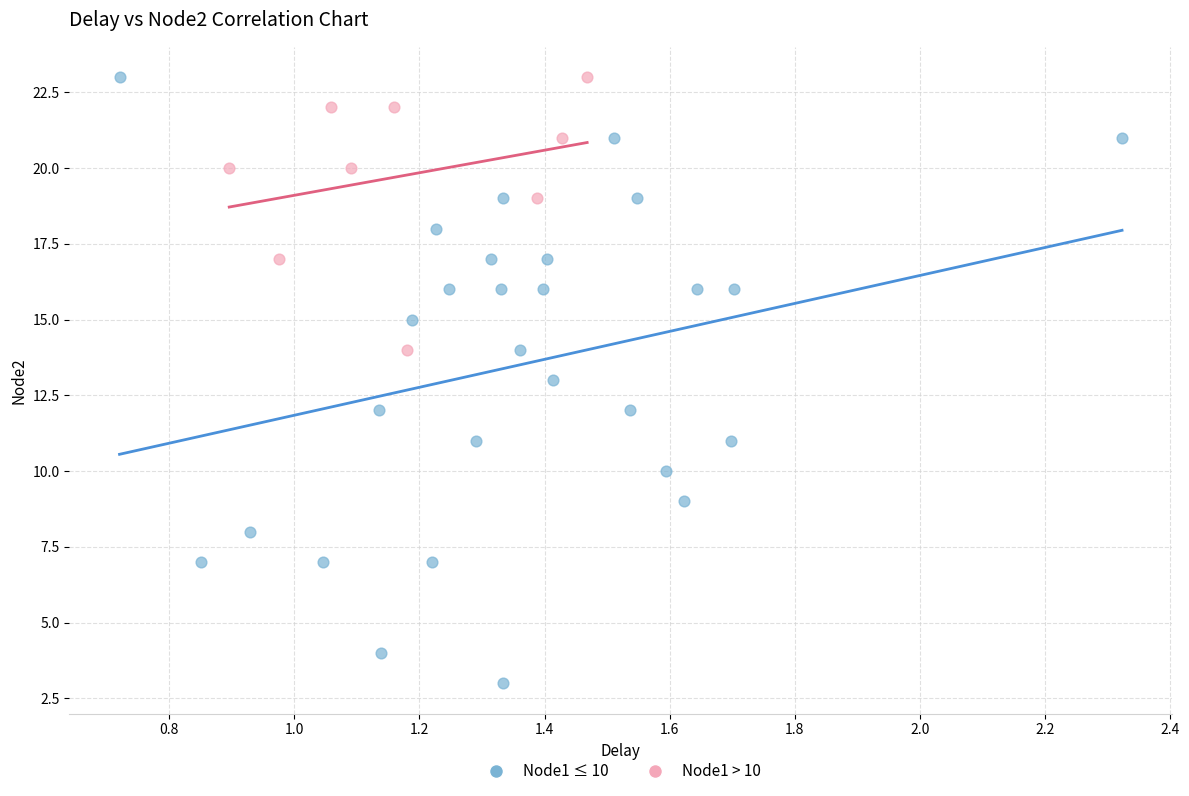

Which series reaches the minimum Y coordinate?

Node1 ≤ 10